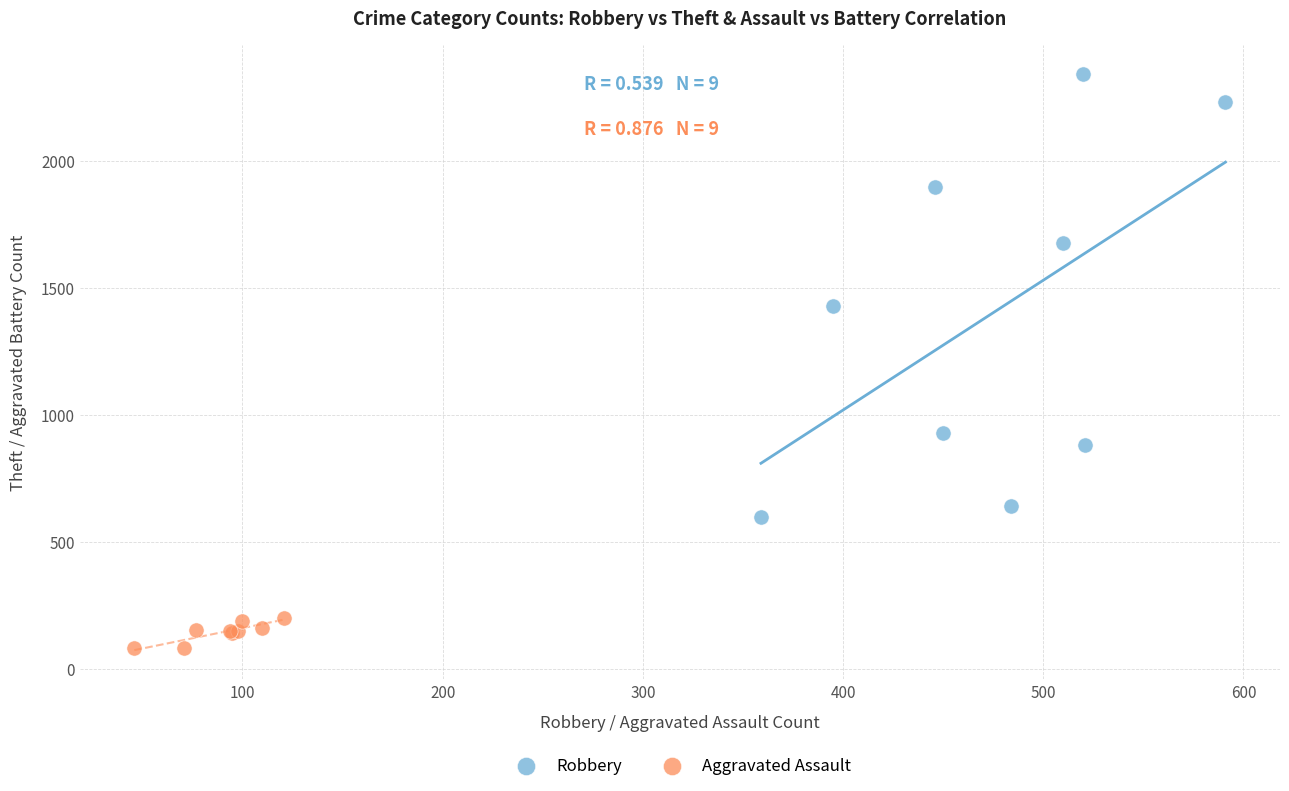

Which series reaches the minimum Y coordinate?

Aggravated Assault